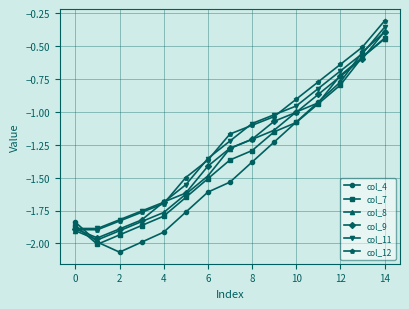

How many interior local valleys does the col_9 series have?

1